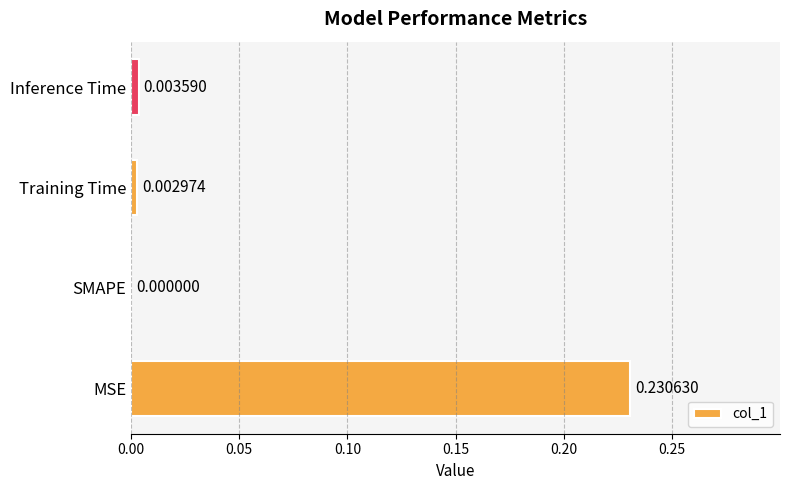

Where is the data nearest to the value 0?

SMAPE